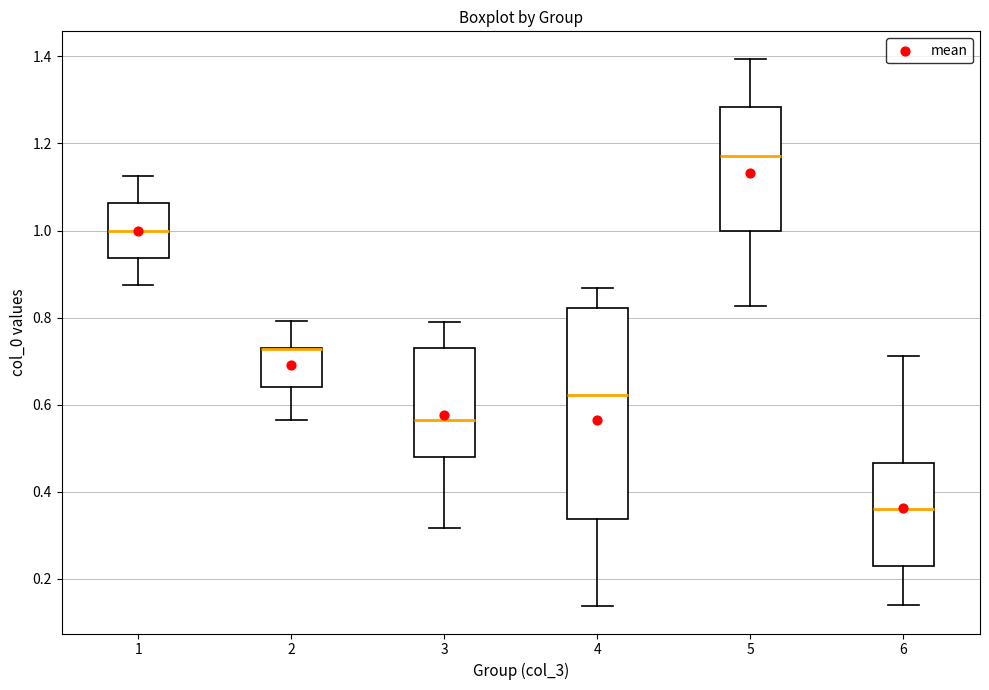

Reading left to right, read every box against the y-axis: the position of its median line, the range the box covers, and the ends of its whiskers. The values are not printed on the chart, so give them approximately, as read against the axis.

1: median 1.00, box 0.94 to 1.06, whiskers 0.88 to 1.12
2: median 0.72 (drawn on the box's upper edge), box 0.64 to 0.74, whiskers 0.56 to 0.80
3: median 0.56, box 0.48 to 0.74, whiskers 0.32 to 0.78
4: median 0.62, box 0.34 to 0.82, whiskers 0.14 to 0.86
5: median 1.18, box 1.00 to 1.28, whiskers 0.82 to 1.40
6: median 0.36, box 0.24 to 0.46, whiskers 0.14 to 0.72